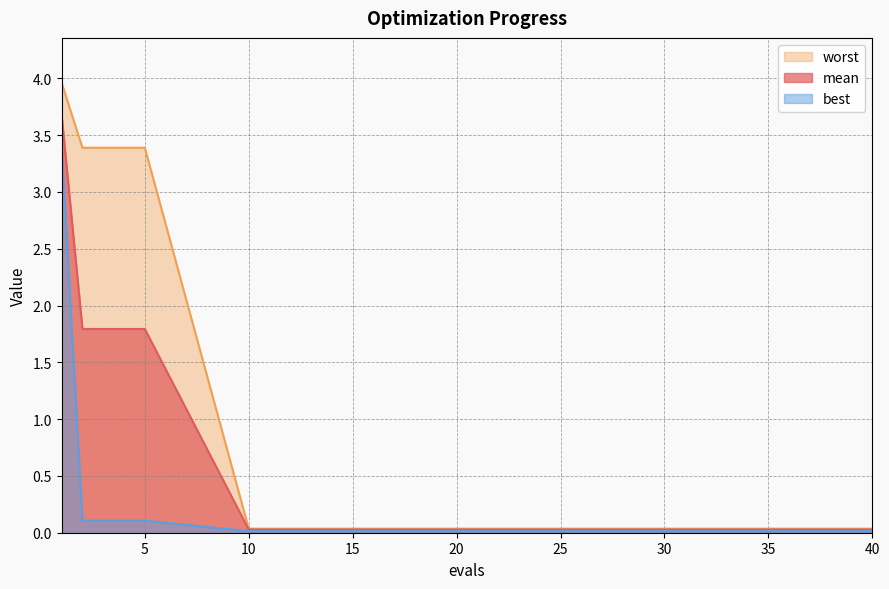

True or false: worst has more than 2 interior local peaks.

False